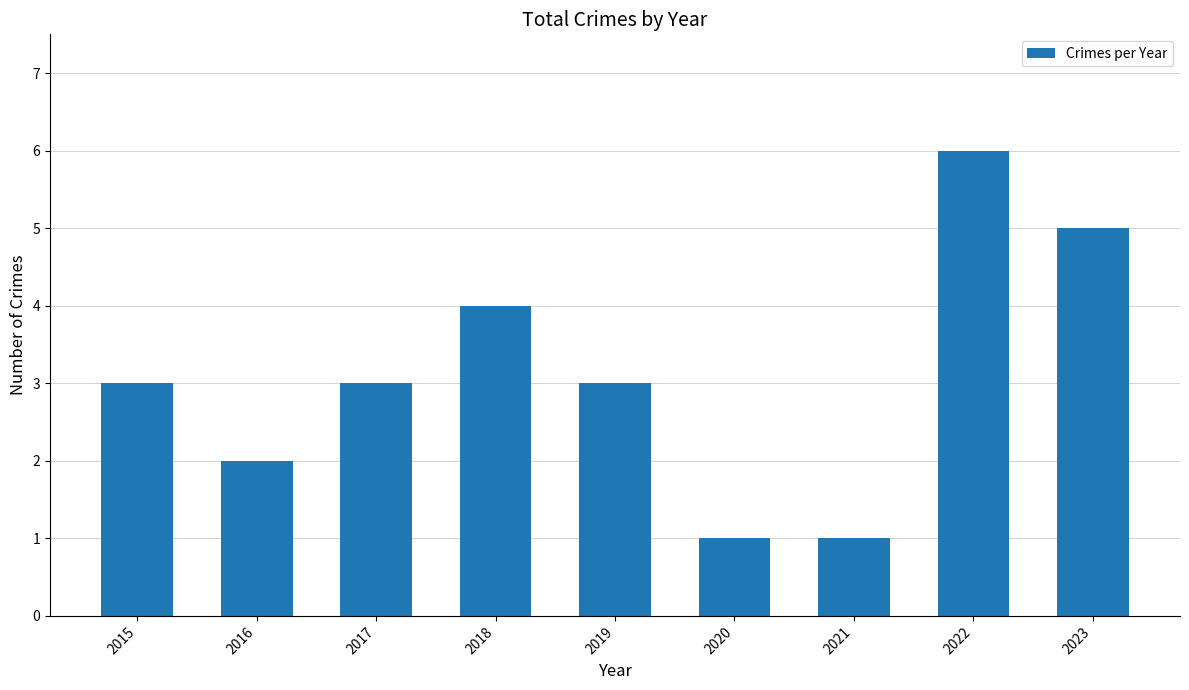

Count the values in the range 2 to 4.

5